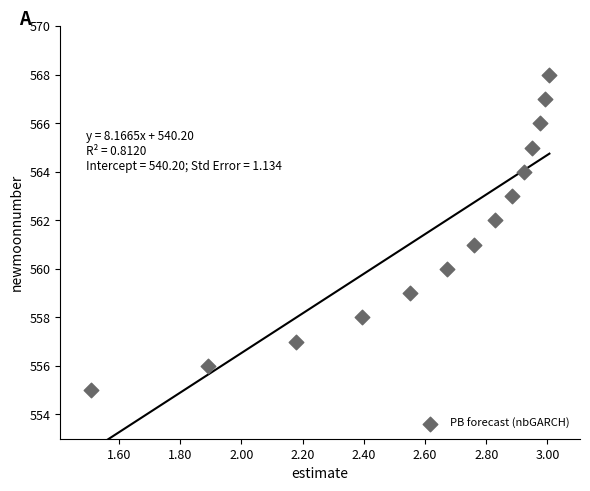

What is the range of Y values (max minus min)?

13